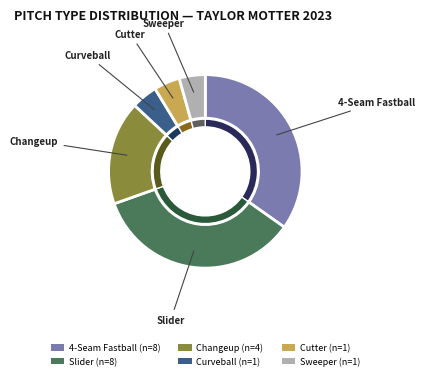

Which category has the smallest portion of the pie?

Curveball